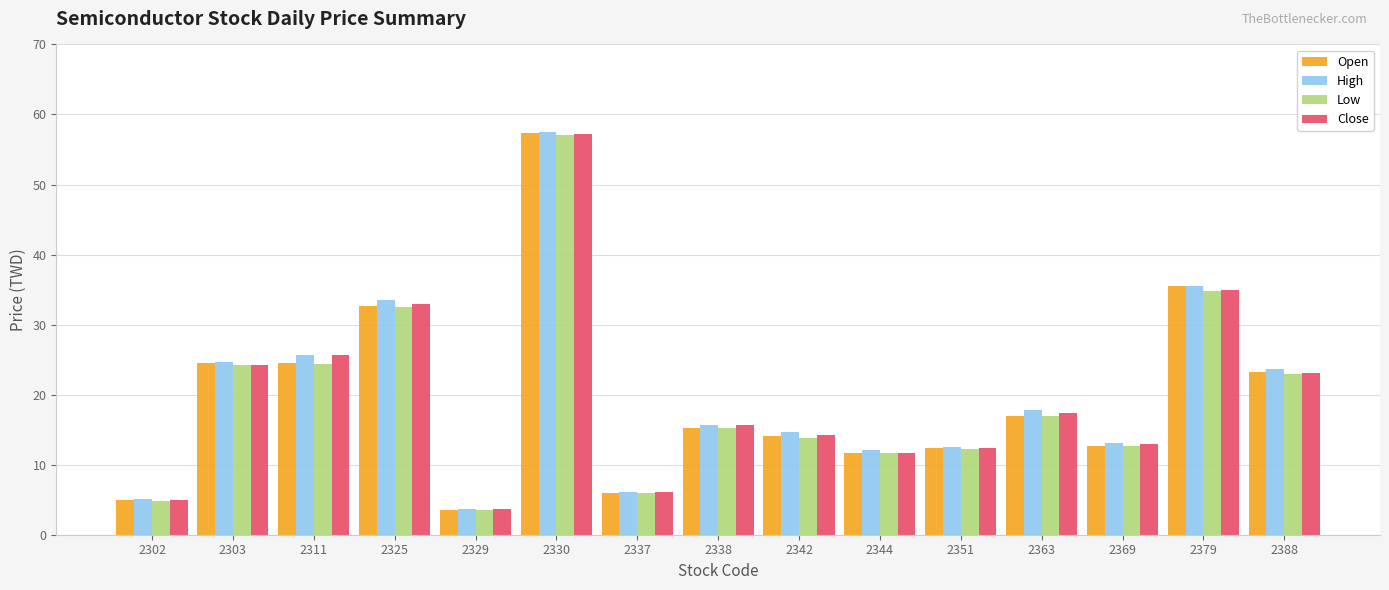

Between 2311 and 2344, which series saw the biggest shift?

Close